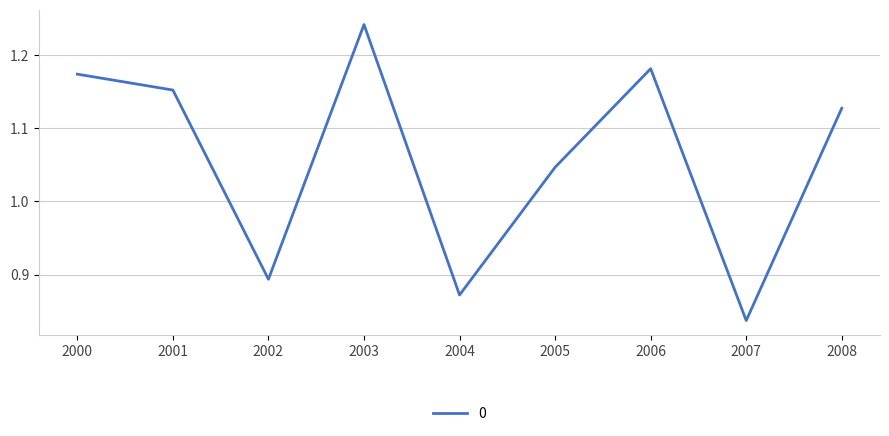

Rank the categories by value from lowest to highest.

2007, 2004, 2002, 2005, 2008, 2001, 2000, 2006, 2003